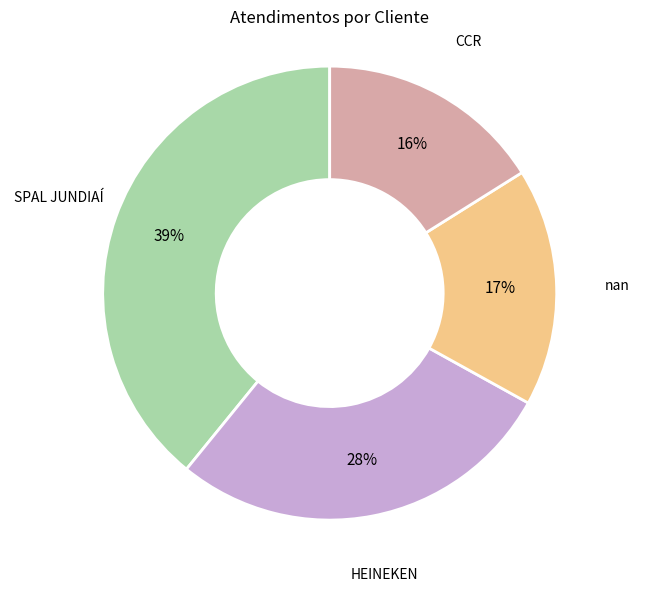

How many slices are in this pie chart?

4